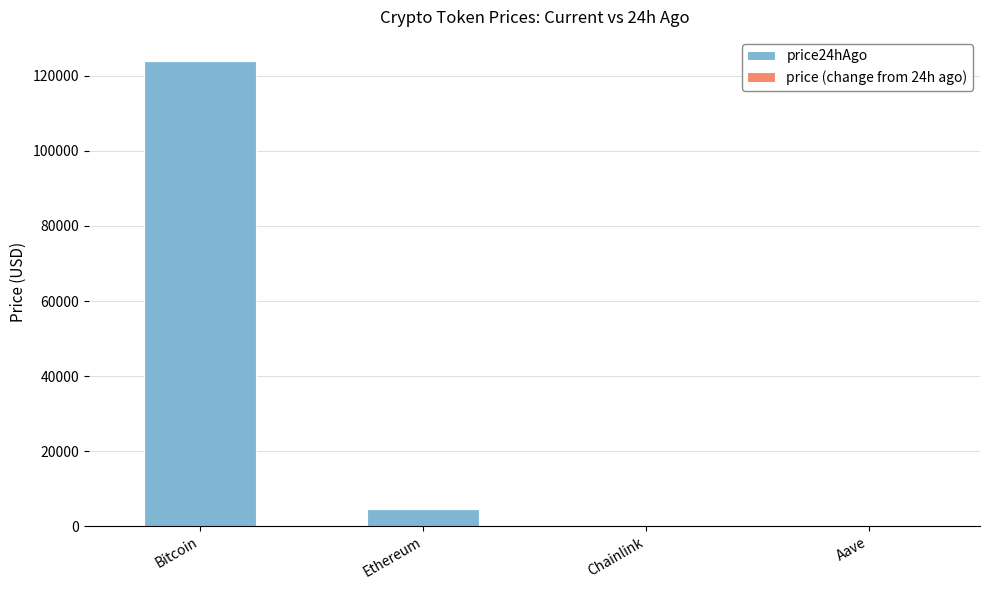

What is the difference between the maximum and minimum values in the price24hAgo series?

123979.8